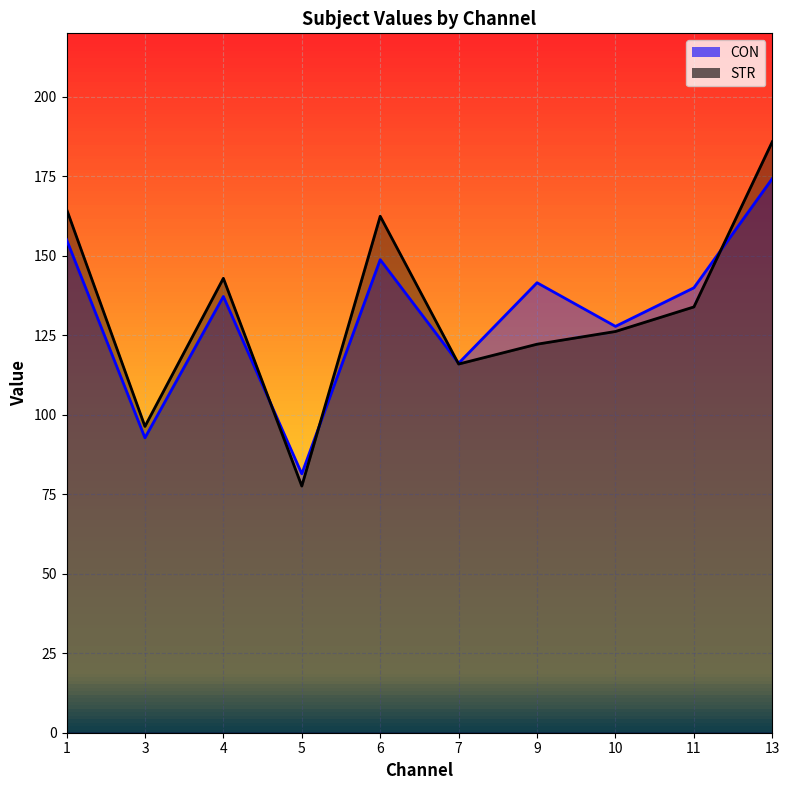

Is the value of STR at 13 greater than the value of CON at 3?

Yes